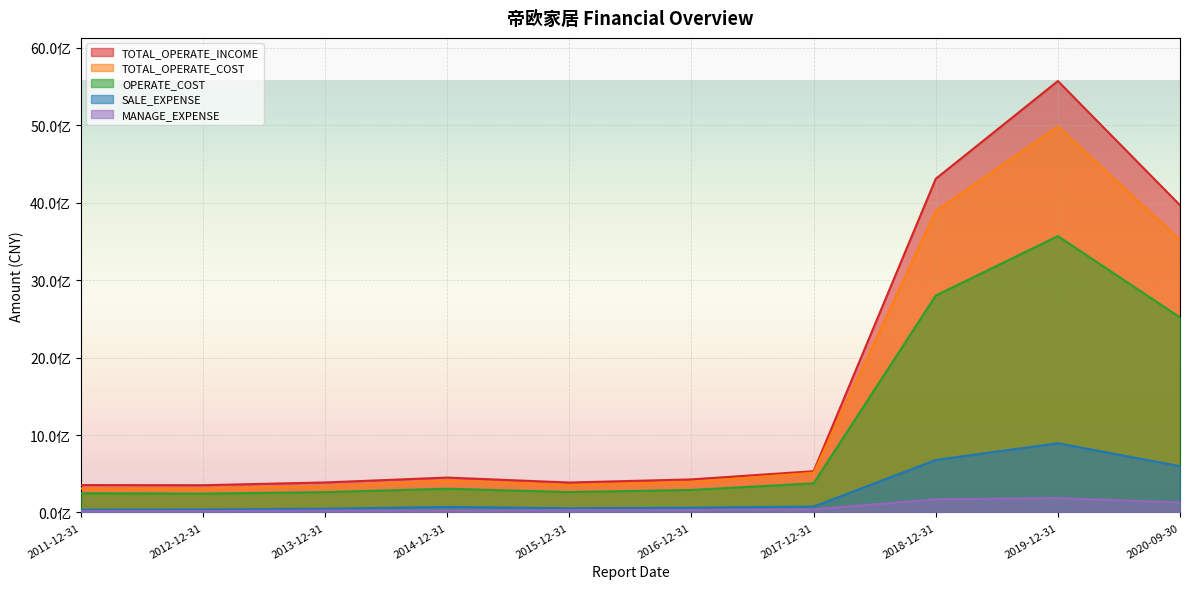

What is the sum of all TOTAL_OPERATE_COST values?

15027298921.0